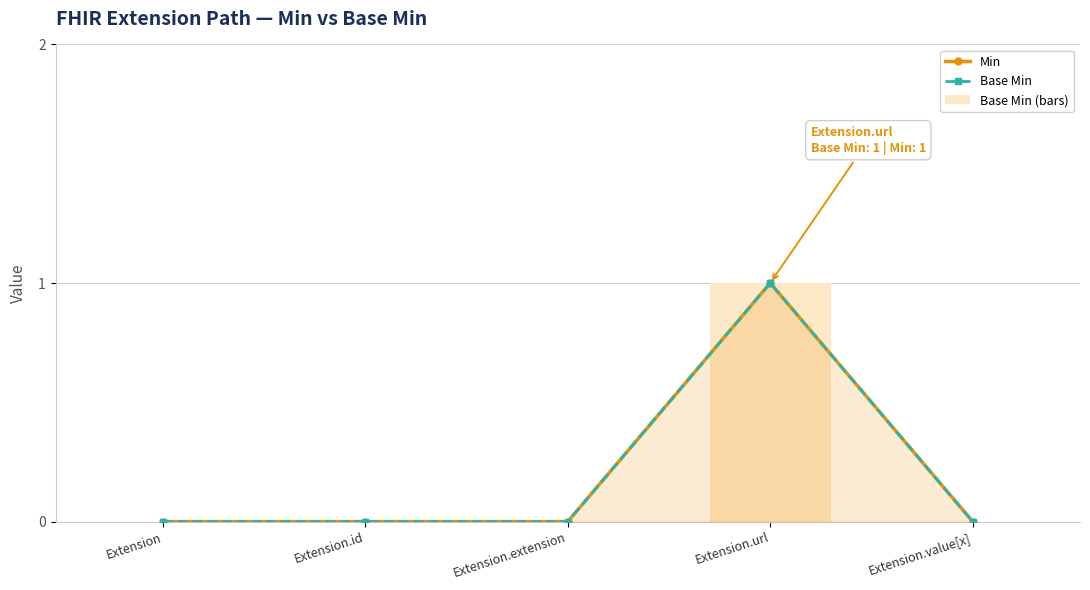

What is the label of the 3rd bar from the left?

Extension.extension